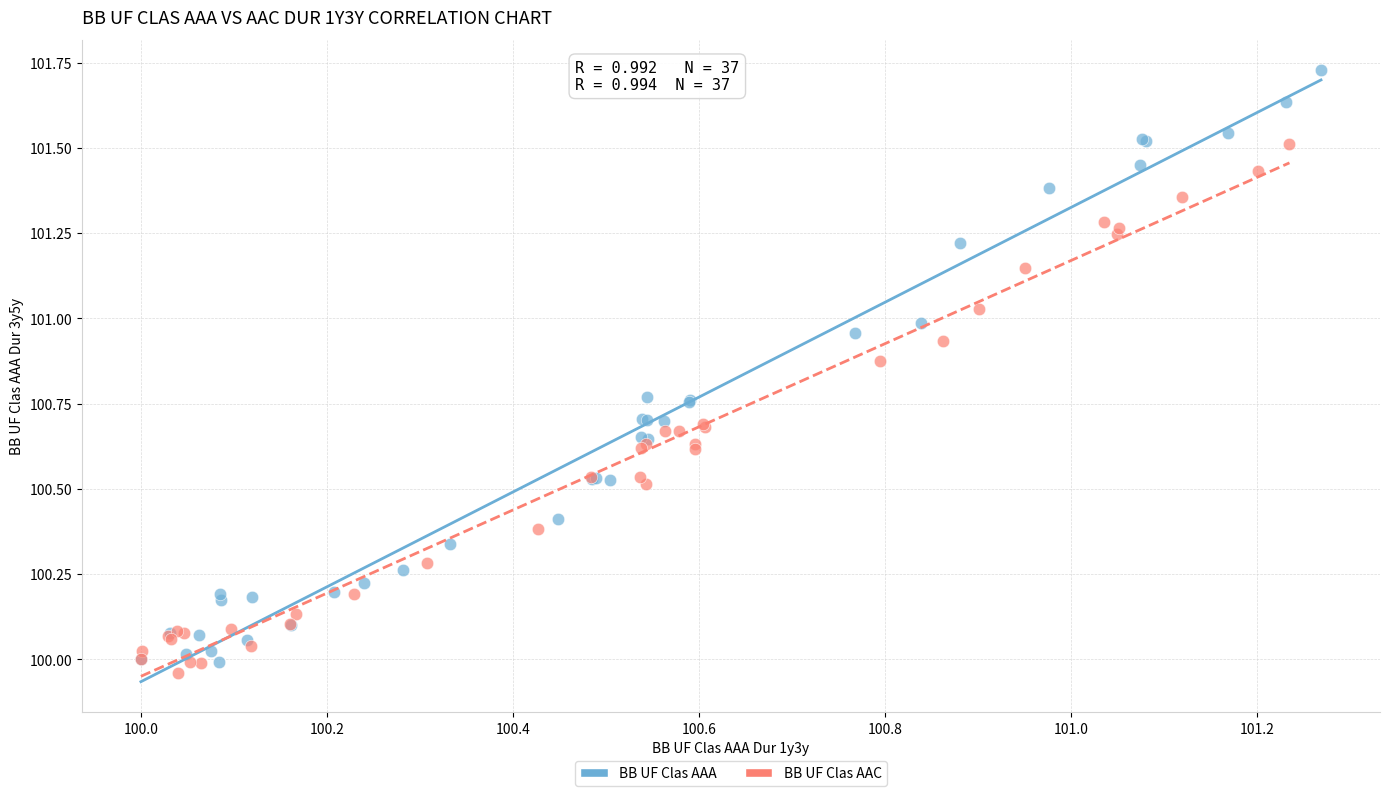

Which series contains the highest Y value?

BB UF Clas AAA